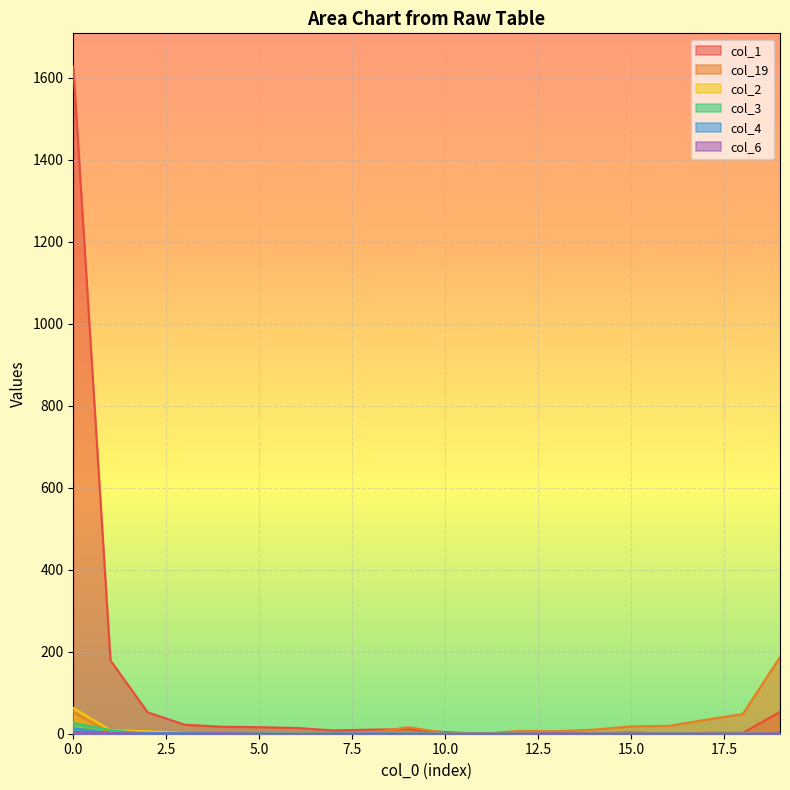

Which category has the lowest value across all series?

11